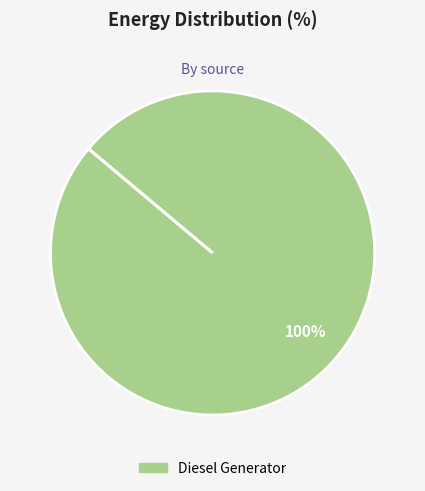

Does any single category account for the majority?

Yes